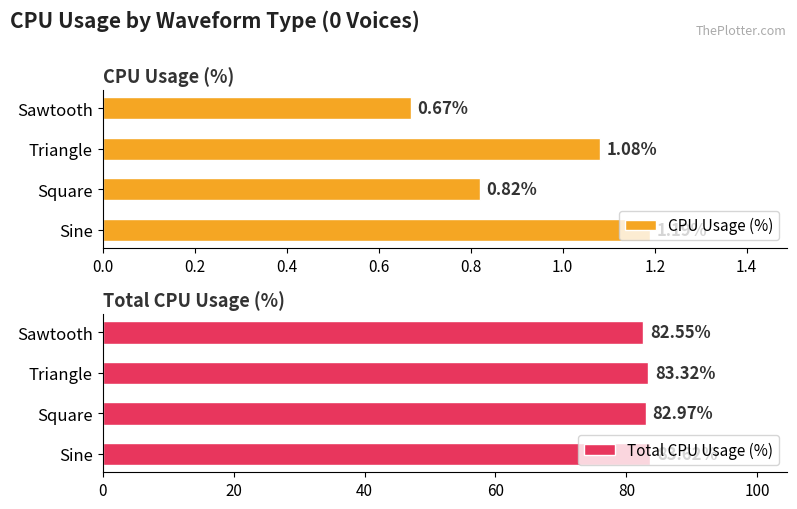

How many groups of bars are there?

4